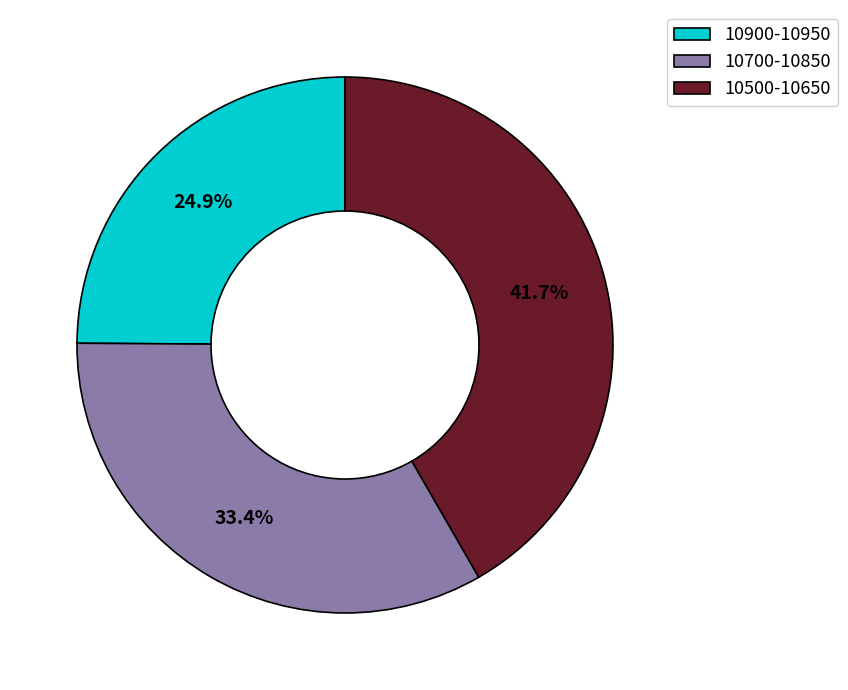

Approximately how many times larger is the value at 10700-10850 compared to 10900-10950?

1.3